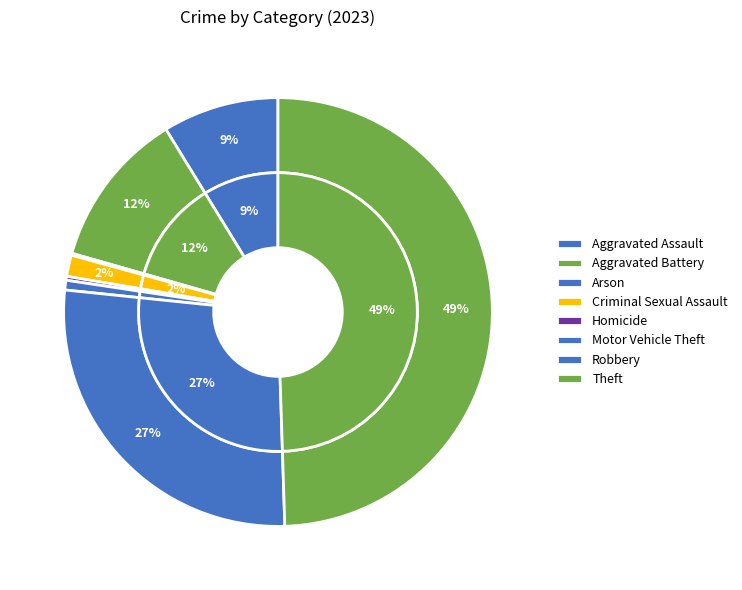

To the nearest percent, what is the difference between the largest and smallest slice percentages?

49%